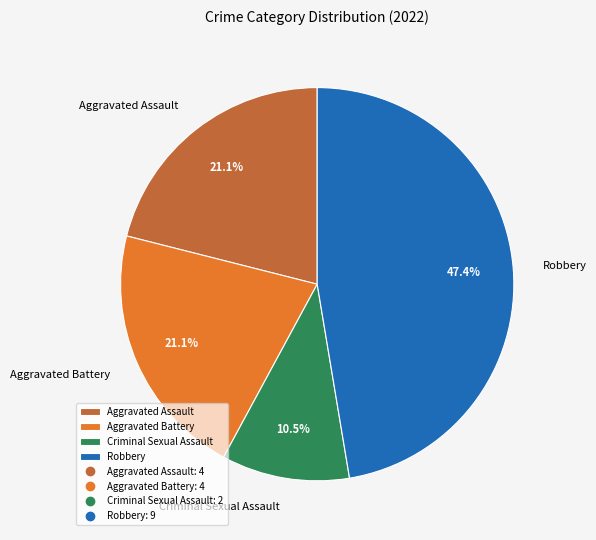

To the nearest percent, what percentage of the pie is Aggravated Battery?

21%